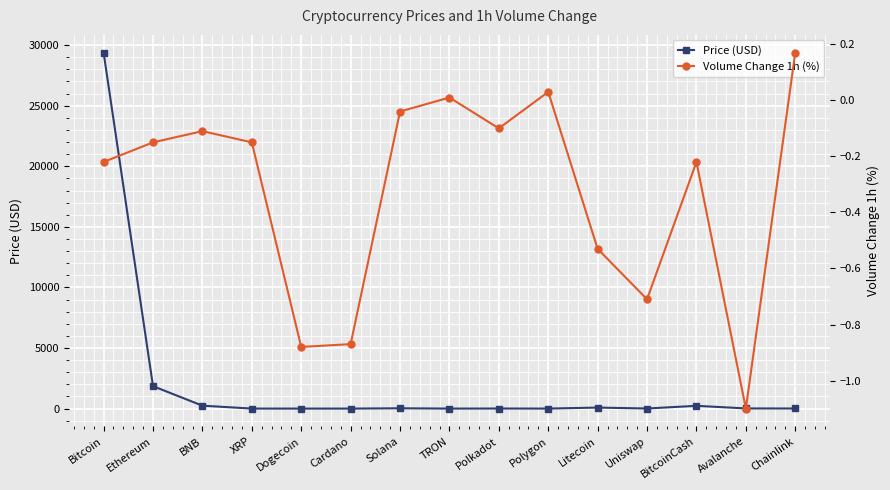

List the series in order of their overall mean, highest first.

Price (USD), Volume Change 1h (%)